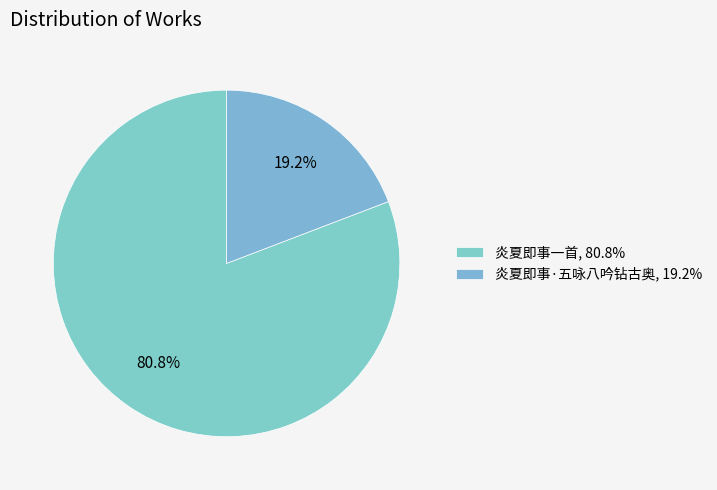

Which category has the smallest portion of the pie?

炎夏即事·五咏八吟钻古奥